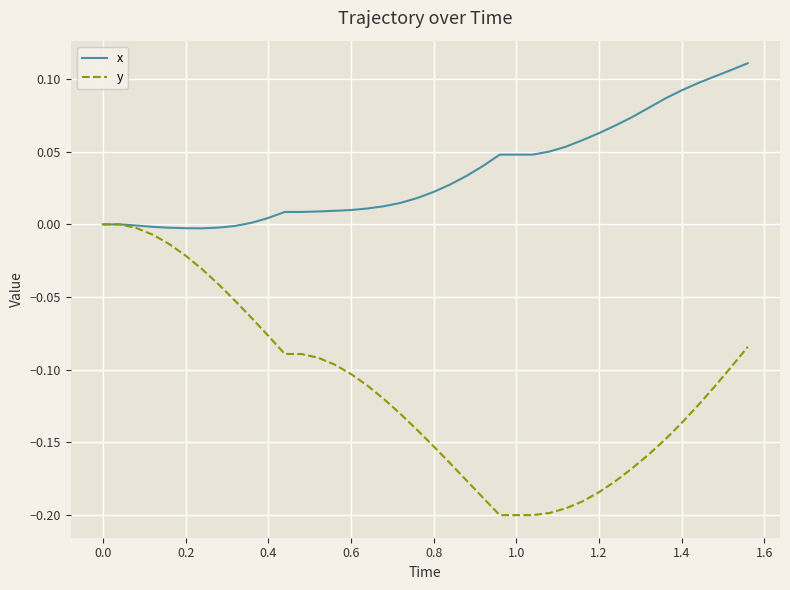

List the series in order of their overall mean, highest first.

x, y